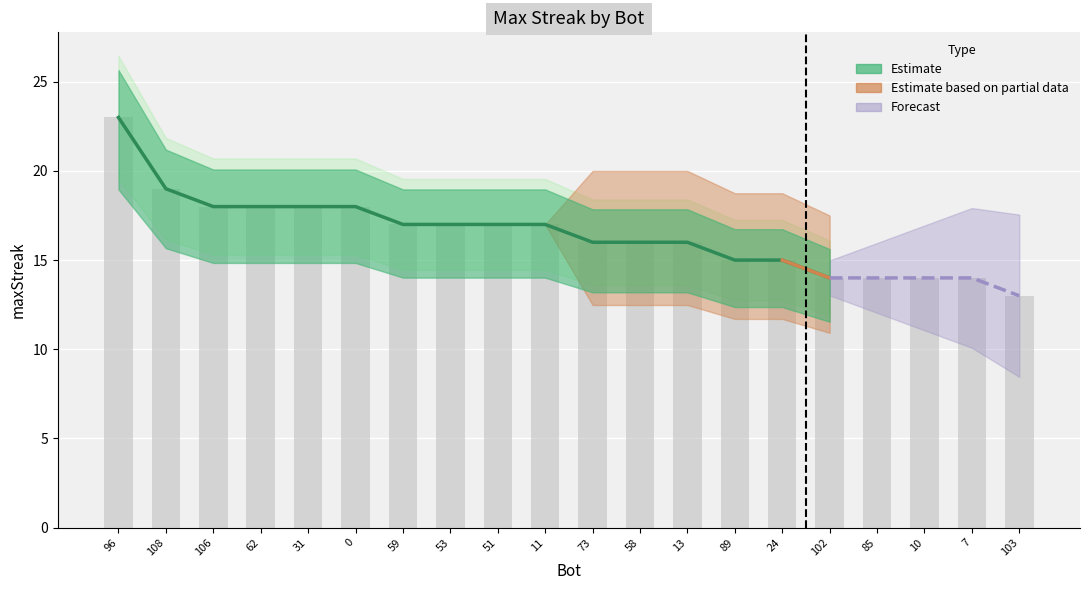

What is the difference between the second highest and second lowest values?

5